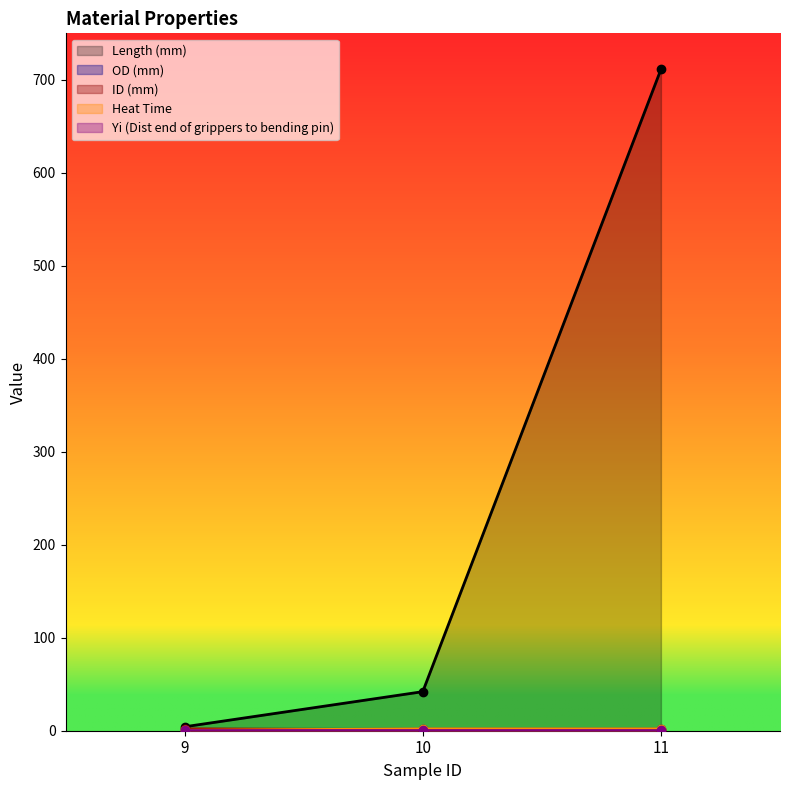

At how many categories does at least one series exceed 118?

1